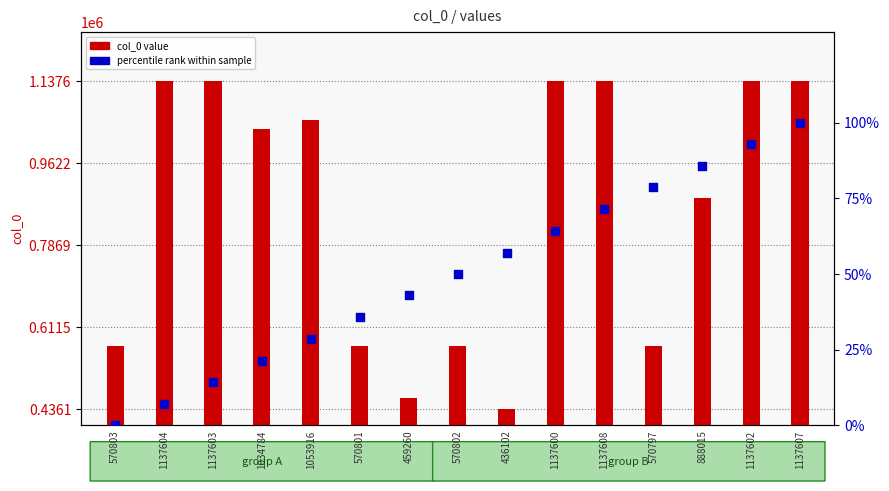

At how many categories does at least one series exceed 143337?

15